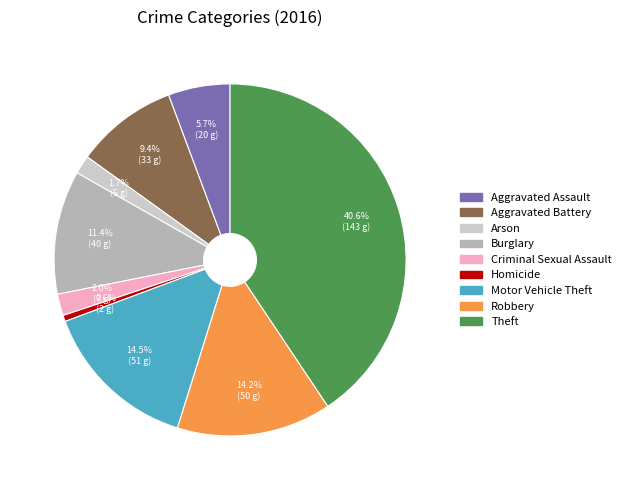

Rank the categories by value from lowest to highest.

Homicide, Arson, Criminal Sexual Assault, Aggravated Assault, Aggravated Battery, Burglary, Robbery, Motor Vehicle Theft, Theft